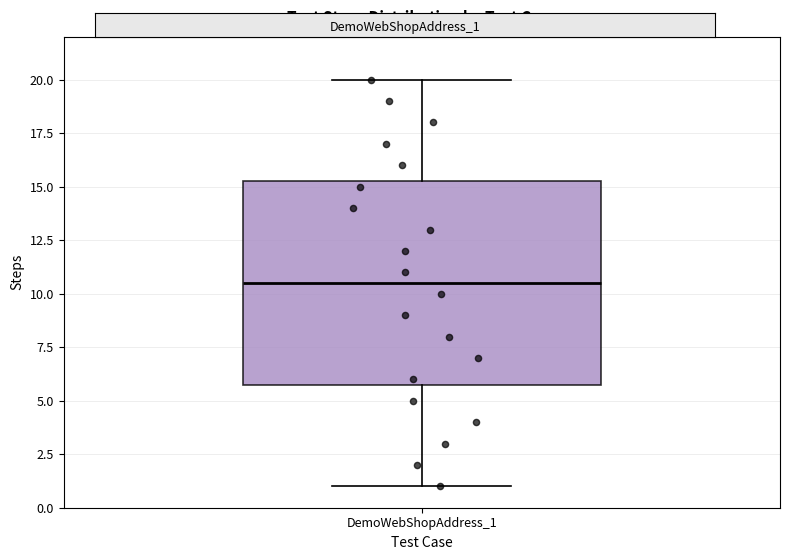

Read this box plot against the y-axis: the position of the median line, the range covered by the box, and the ends of both whiskers. The values are not printed on the chart, so give them approximately, as read against the axis.

median 10.5, box 6.0 to 15.5, whiskers 1.0 to 20.0